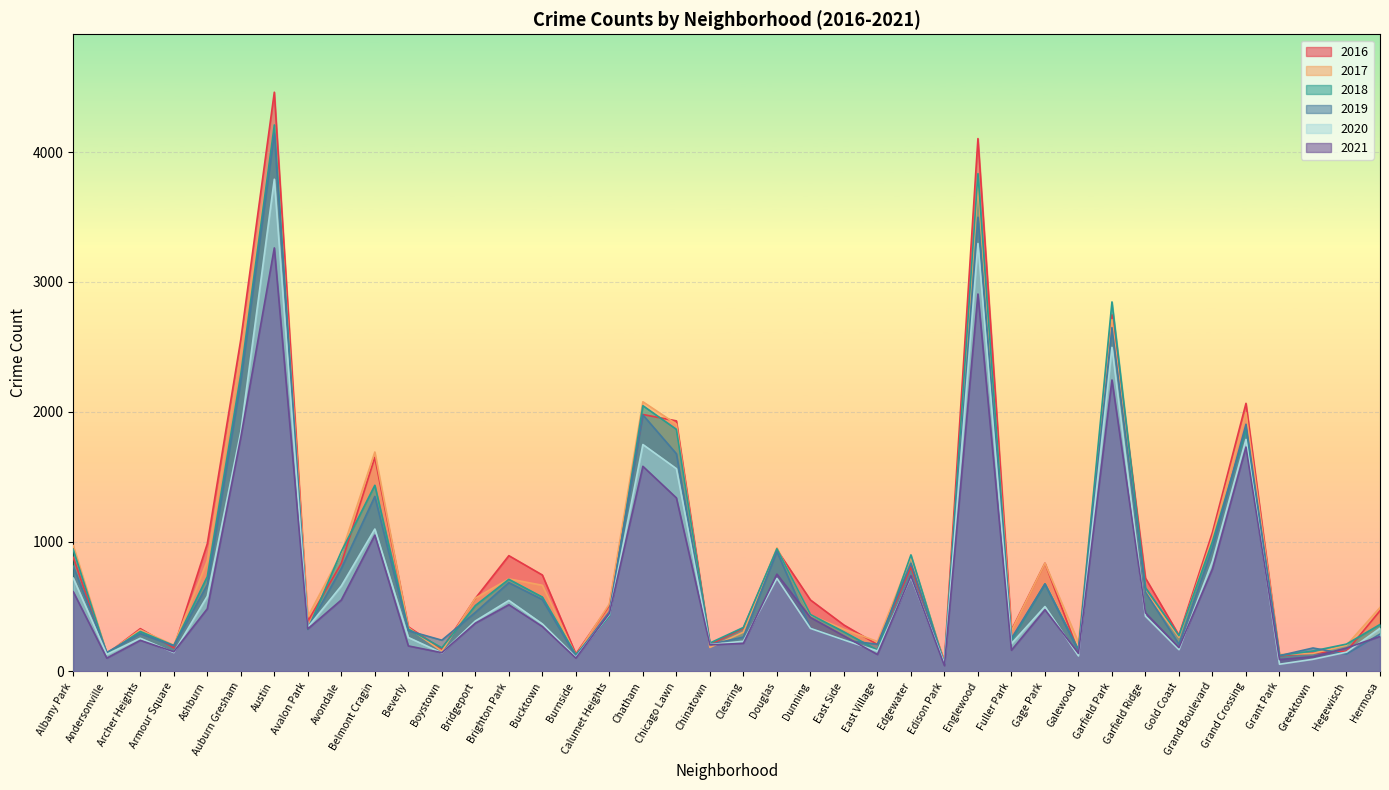

Between Chicago Lawn and Dunning, which series saw the biggest shift?

2017